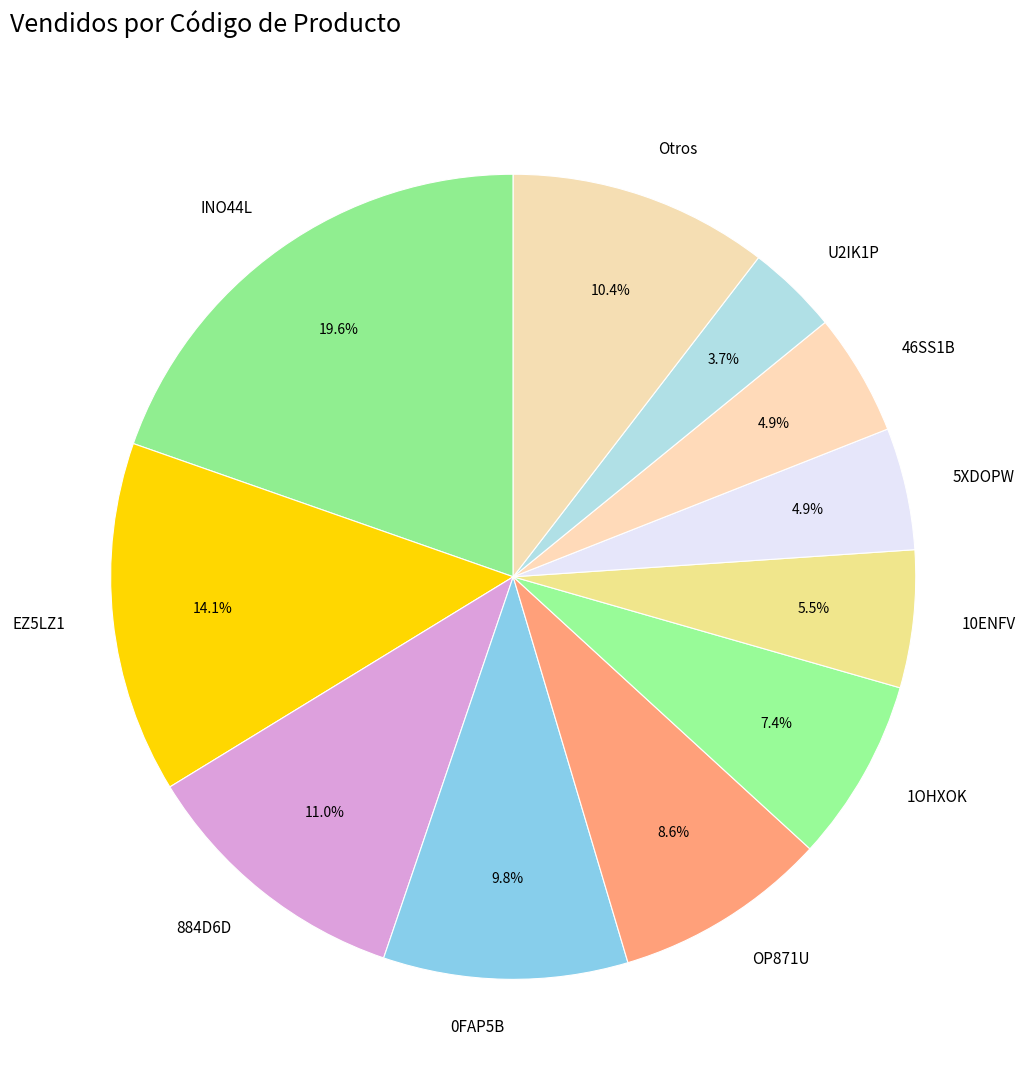

To the nearest percent, what is the difference between the largest and smallest slice percentages?

16%